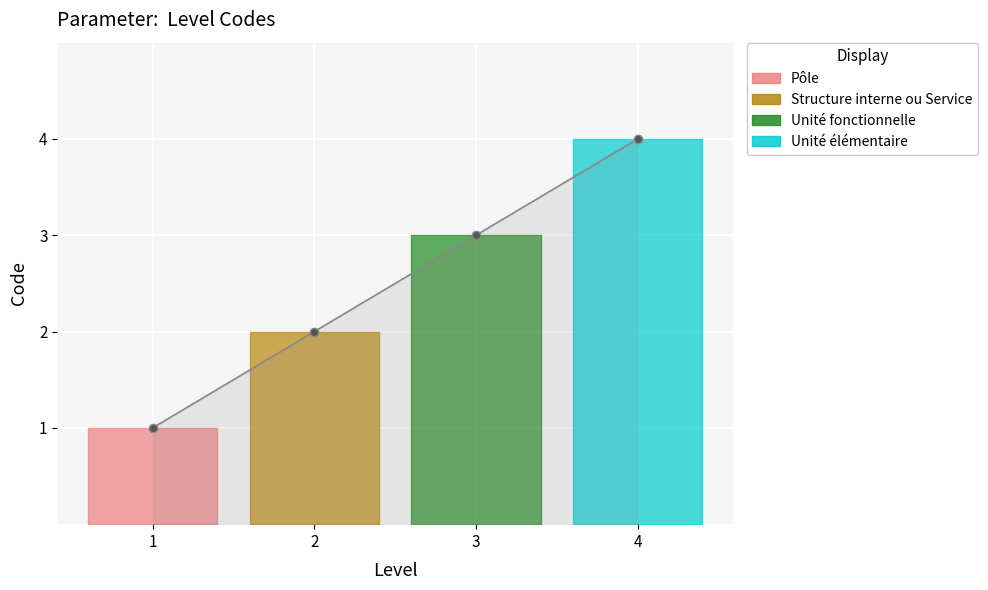

How many values exceed 3?

1